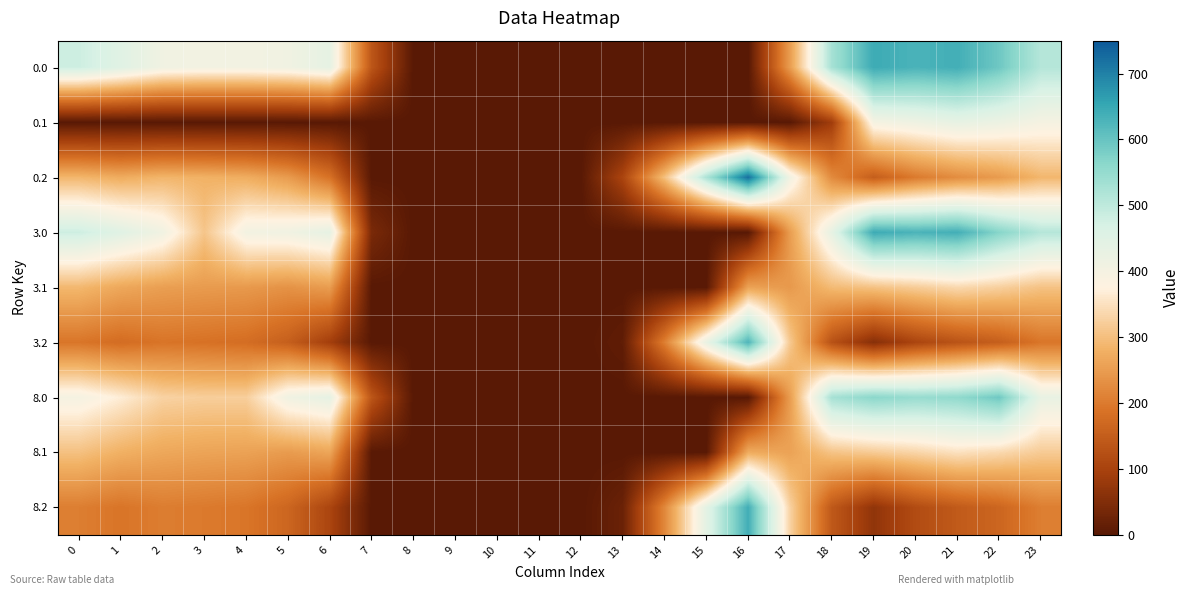

Which has a higher value, 14 or 18?

18